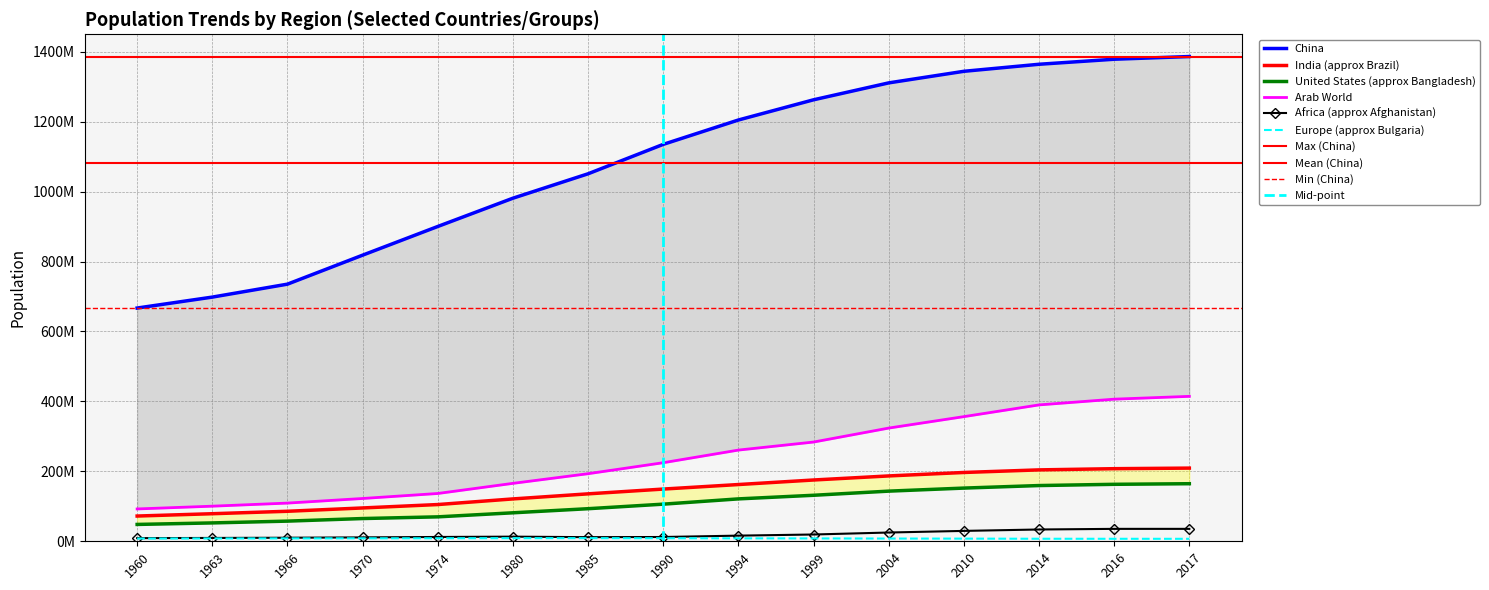

The value of India (approx Brazil) at 1985 is 135676281. True or false?

True